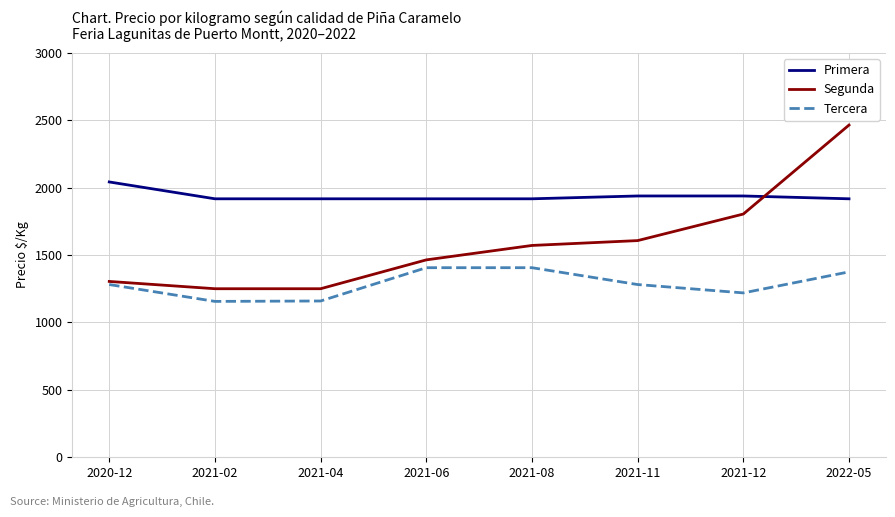

Does the chart have visible grid lines?

Yes